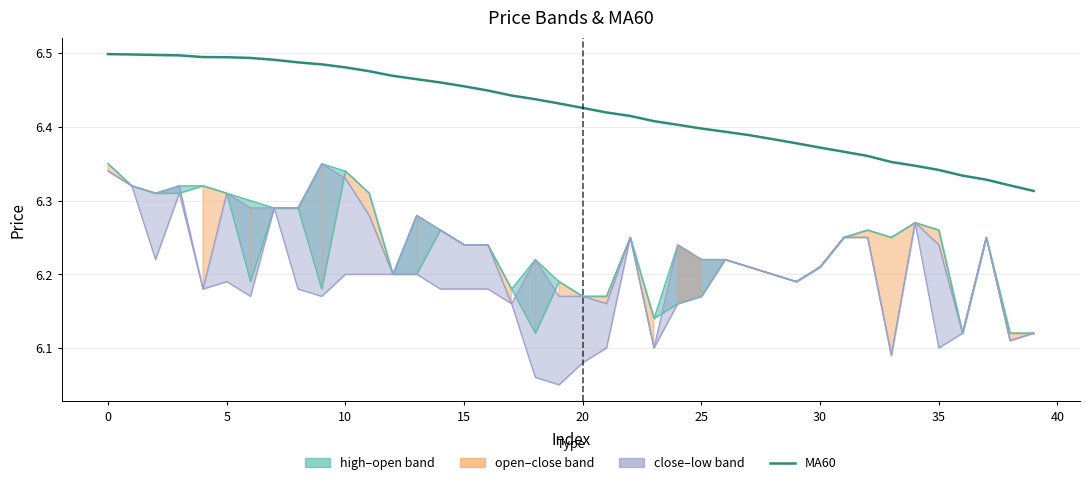

What is the average value?

6.4